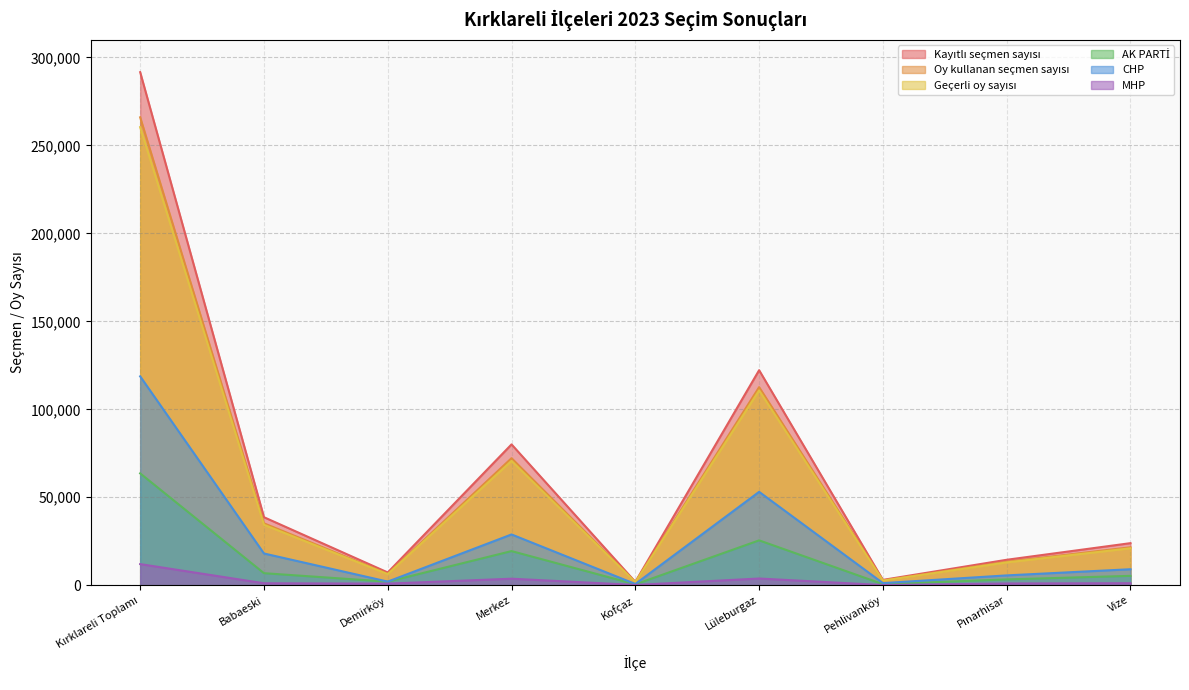

What is the difference between the second highest and second lowest values in the Kayıtlı seçmen sayısı series?

119175